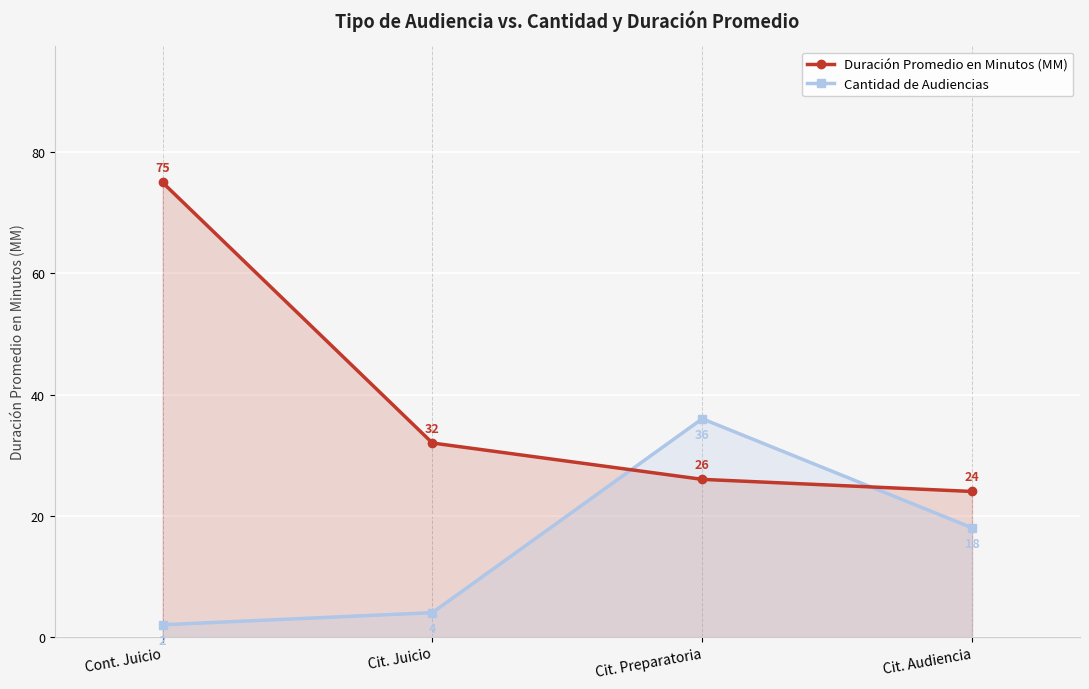

At which label is Cantidad de Audiencias closest to 19?

Cit. Audiencia